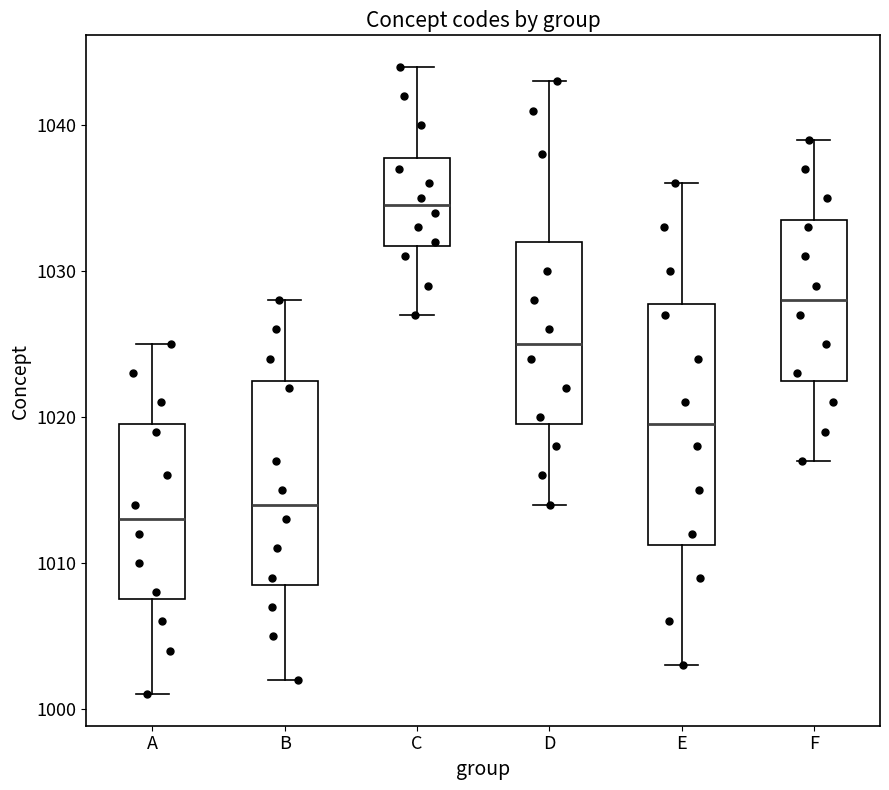

Reading left to right, transcribe this box plot: for each box, give where its median line is, the range the box spans, and where its two whiskers end, as read against the y-axis. The values are not printed on the chart, so give them approximately, as read against the axis.

A: median 1013, box 1008 to 1020, whiskers 1001 to 1025
B: median 1014, box 1009 to 1023, whiskers 1002 to 1028
C: median 1035, box 1032 to 1038, whiskers 1027 to 1044
D: median 1025, box 1020 to 1032, whiskers 1014 to 1043
E: median 1020, box 1011 to 1028, whiskers 1003 to 1036
F: median 1028, box 1023 to 1034, whiskers 1017 to 1039